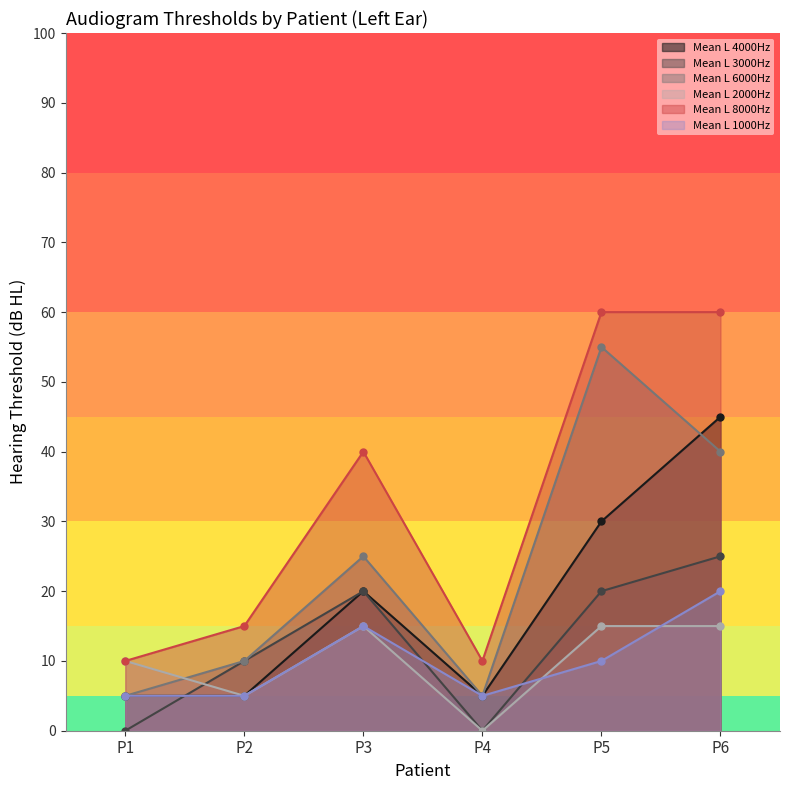

What is the sum of all Mean L 6000Hz values?

140